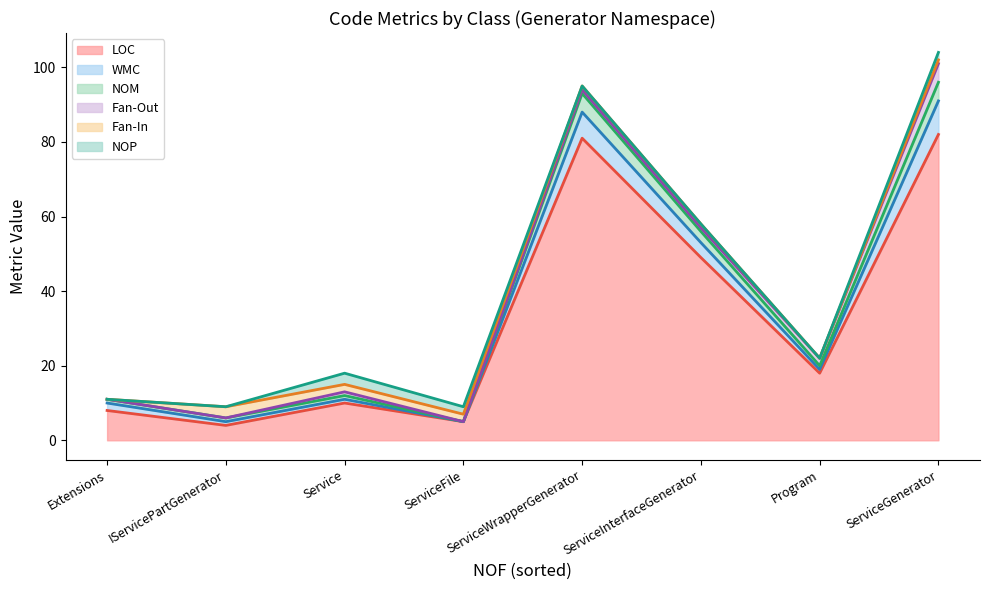

At how many categories does at least one series exceed 41?

3